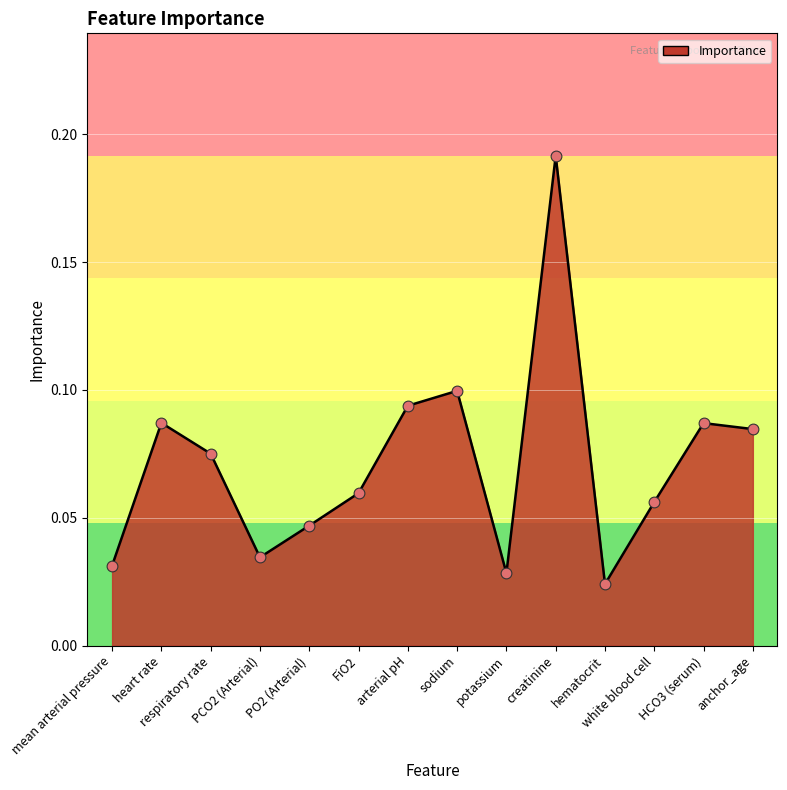

Which has a higher value, heart rate or sodium?

sodium